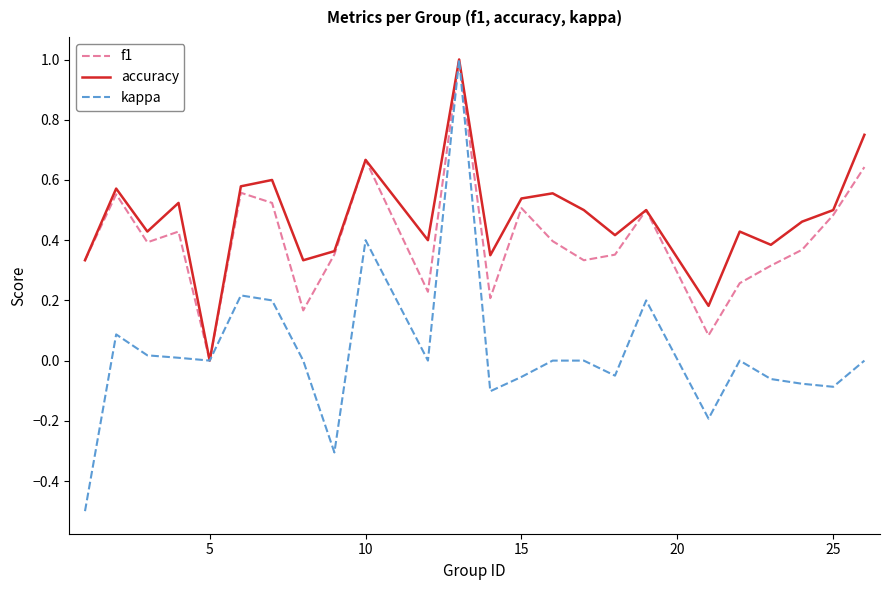

Which series has the largest total across all categories?

accuracy